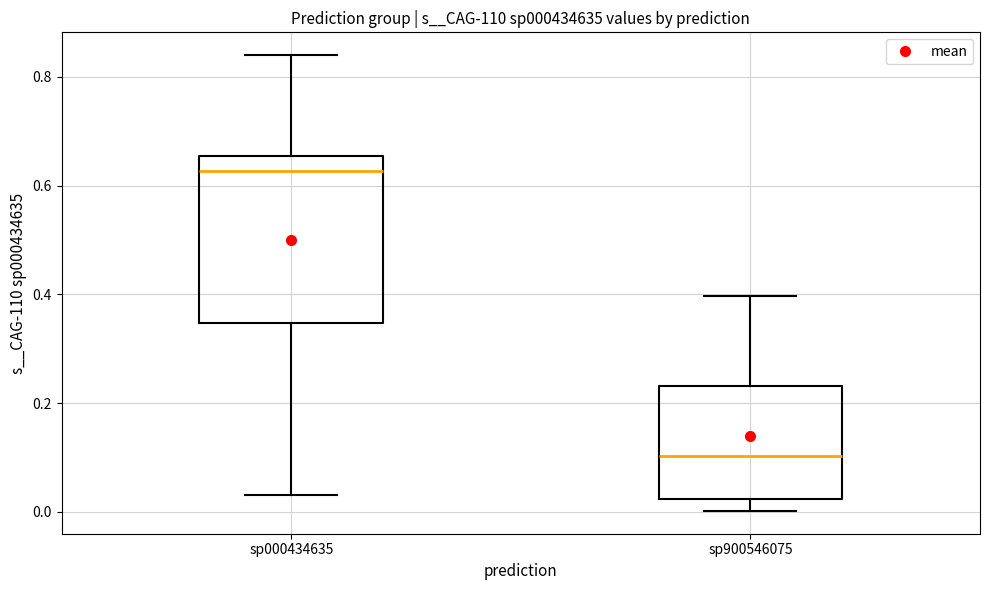

Reading left to right, transcribe this box plot: for each box, give where its median line is, the range the box spans, and where its two whiskers end, as read against the y-axis. The values are not printed on the chart, so give them approximately, as read against the axis.

sp000434635: median 0.62, box 0.34 to 0.66, whiskers 0.04 to 0.84
sp900546075: median 0.10, box 0.02 to 0.24, whiskers 0.00 to 0.40